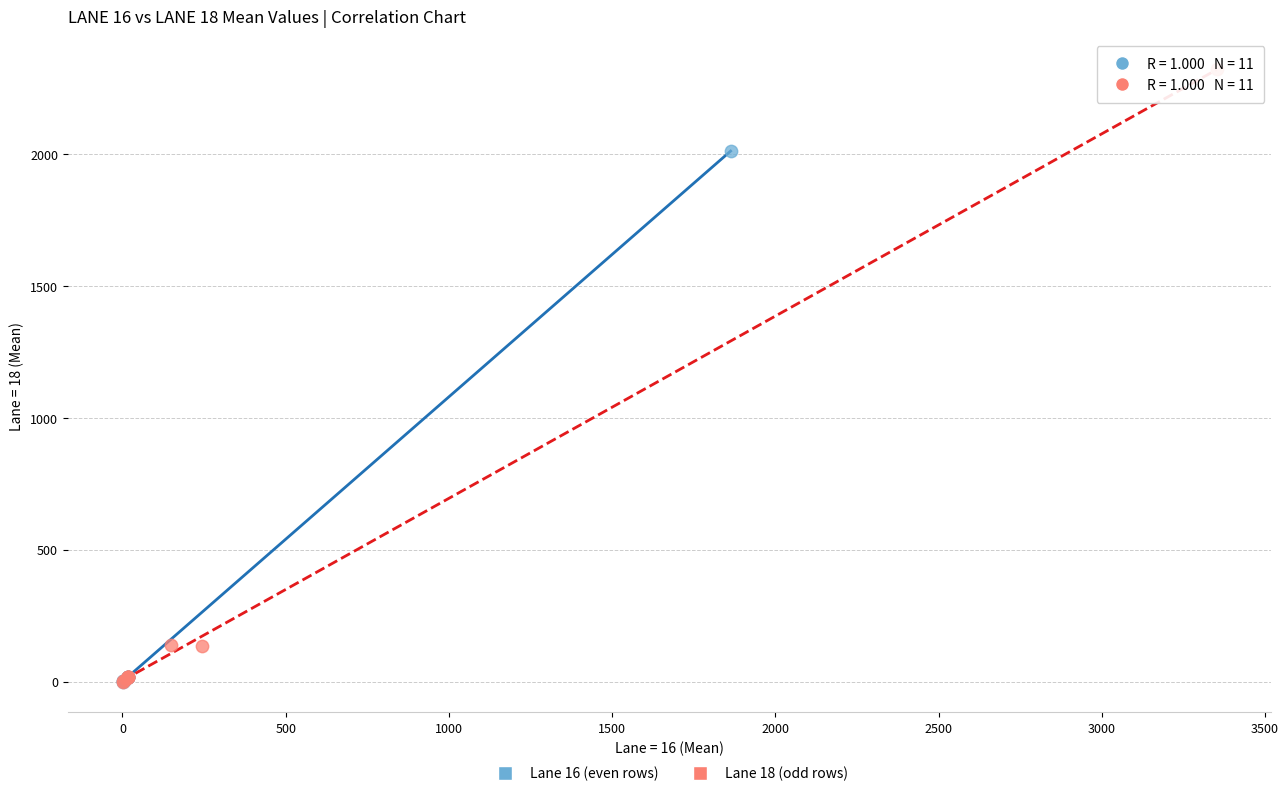

Which series reaches the maximum Y coordinate?

Lane 18 (odd rows)